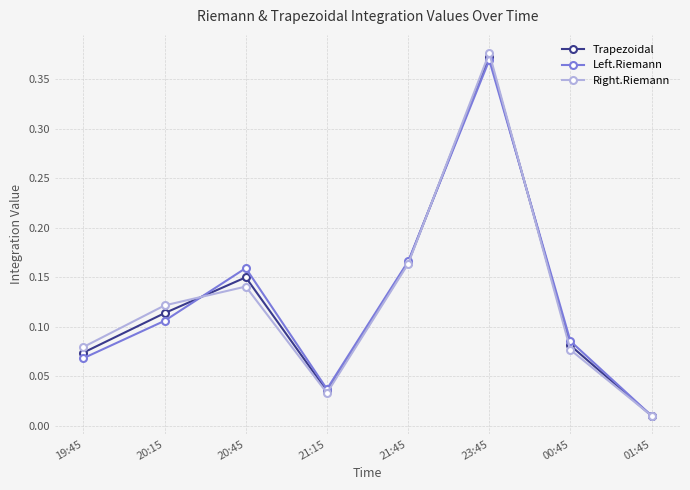

Rank the categories by Trapezoidal value from highest to lowest.

23:45, 21:45, 20:45, 20:15, 00:45, 19:45, 21:15, 01:45